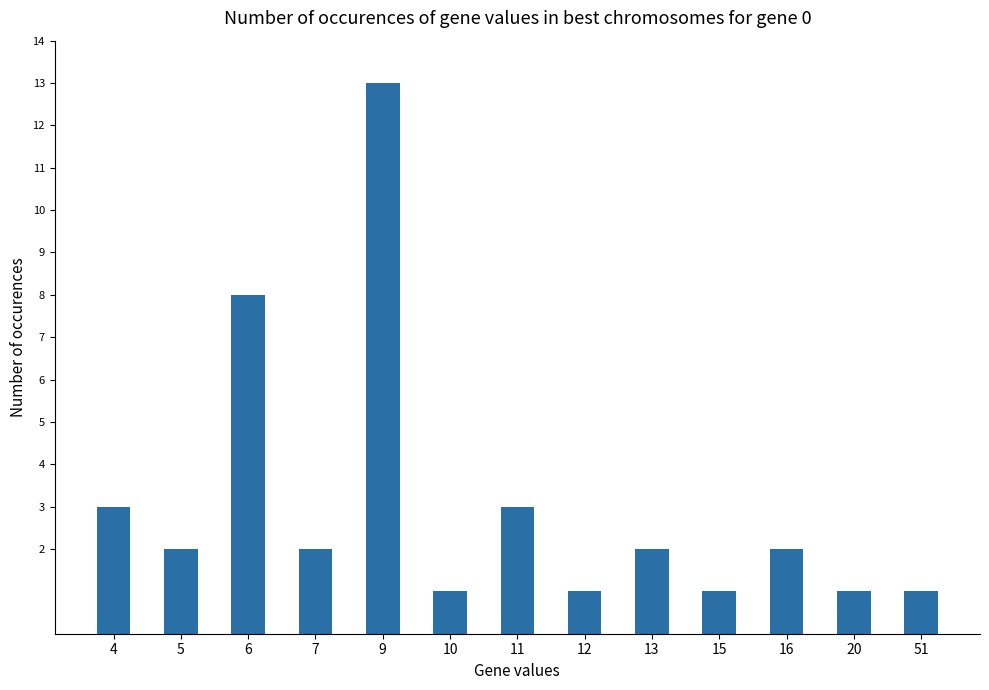

Reading left to right, what are all the values shown in this chart?

3	2	8	2	13	1	3	1	2	1	2	1	1